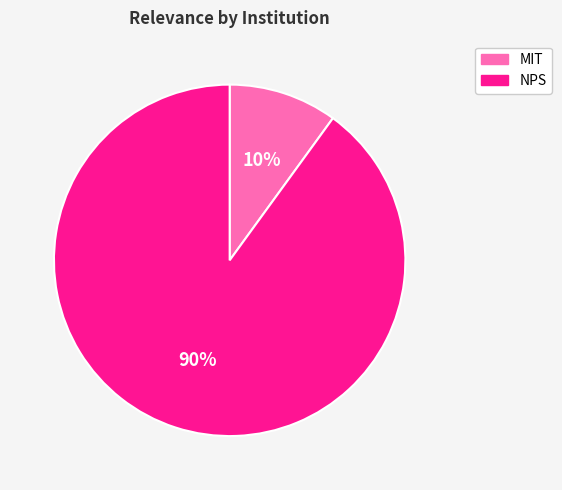

Rank the categories by value from highest to lowest.

NPS, MIT